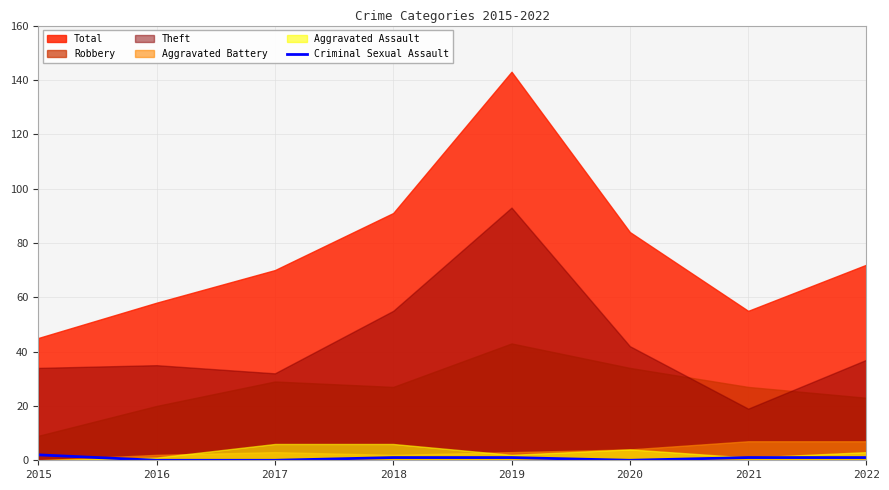

Is it true that Criminal Sexual Assault equals 1 at 2021?

True